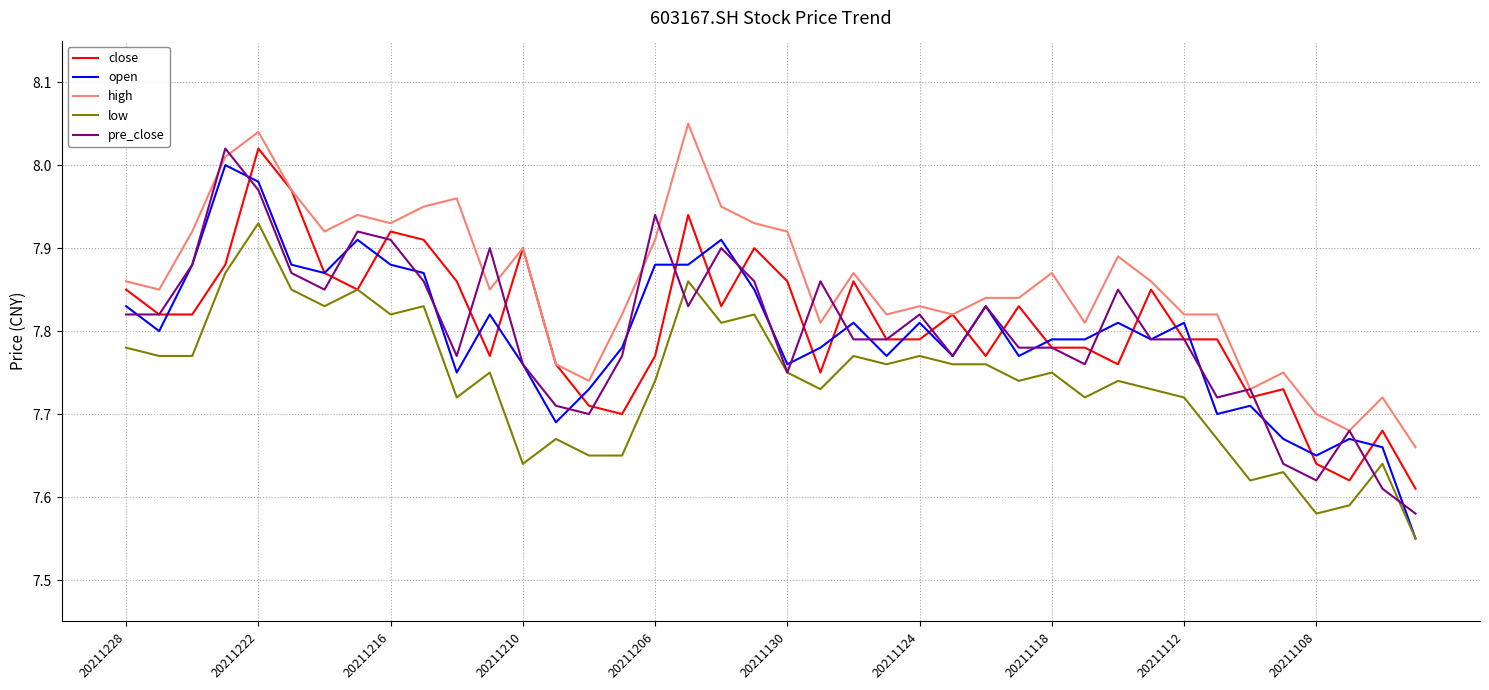

Which series has the largest total across all categories?

high